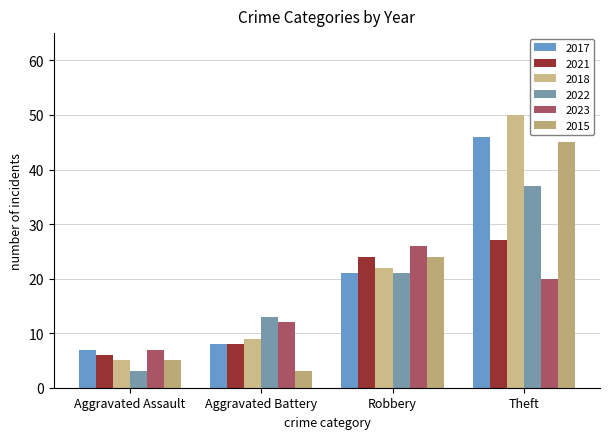

Does the chart contain stacked bars?

No